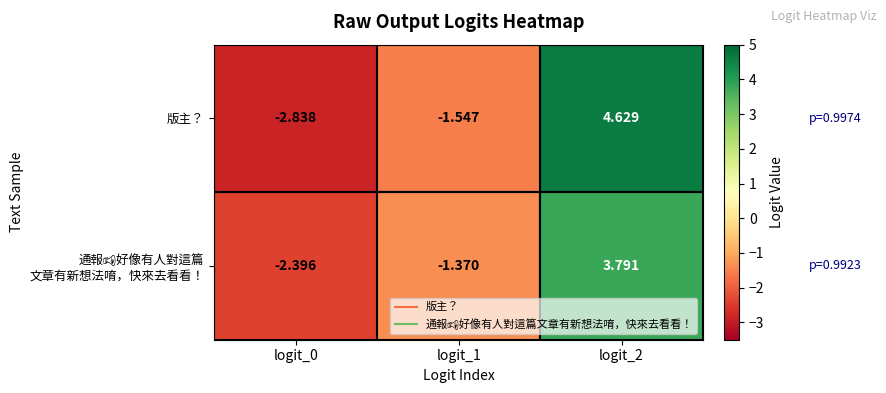

Which series has the largest total across all categories?

版主？